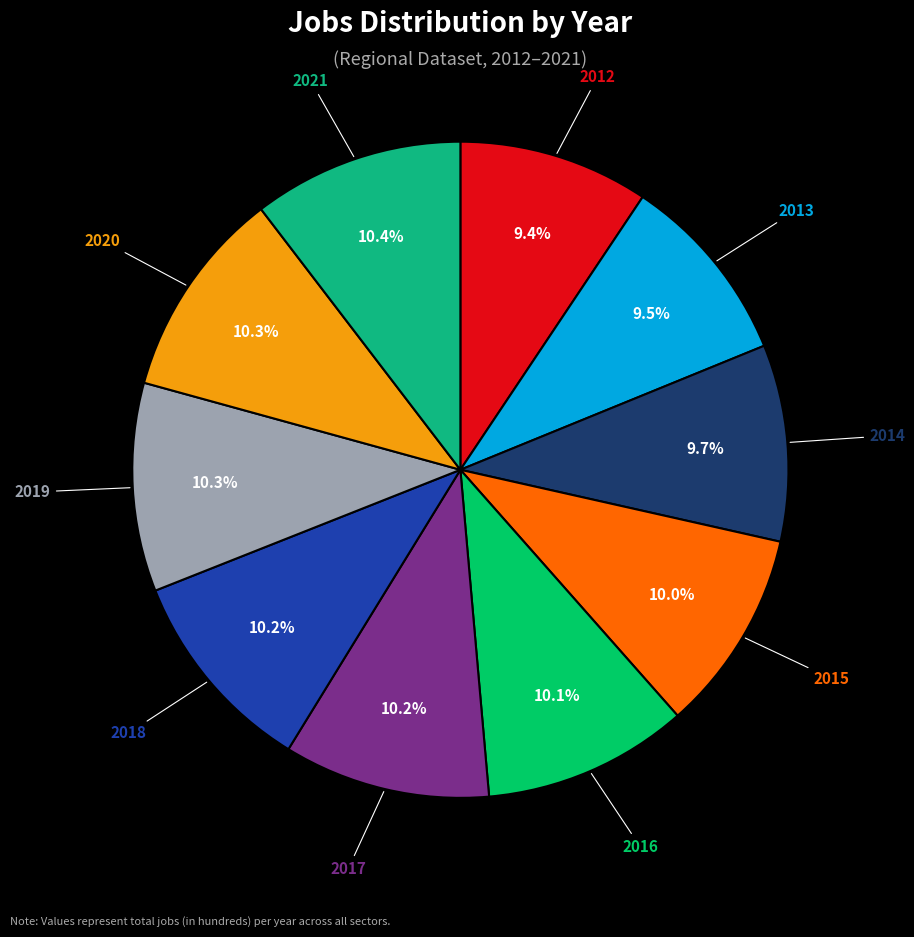

How many slices are in this pie chart?

10